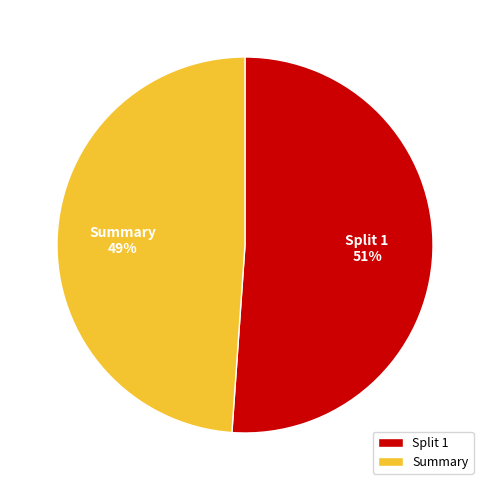

To the nearest percent, what portion does Split 1 represent?

51%